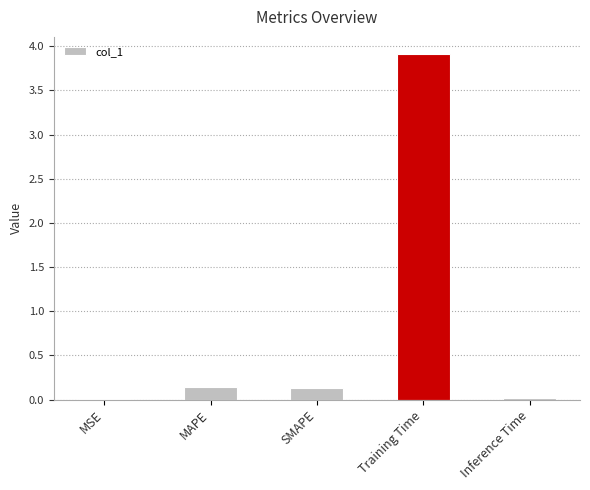

What is the change in value from MSE to Training Time?

+3.9